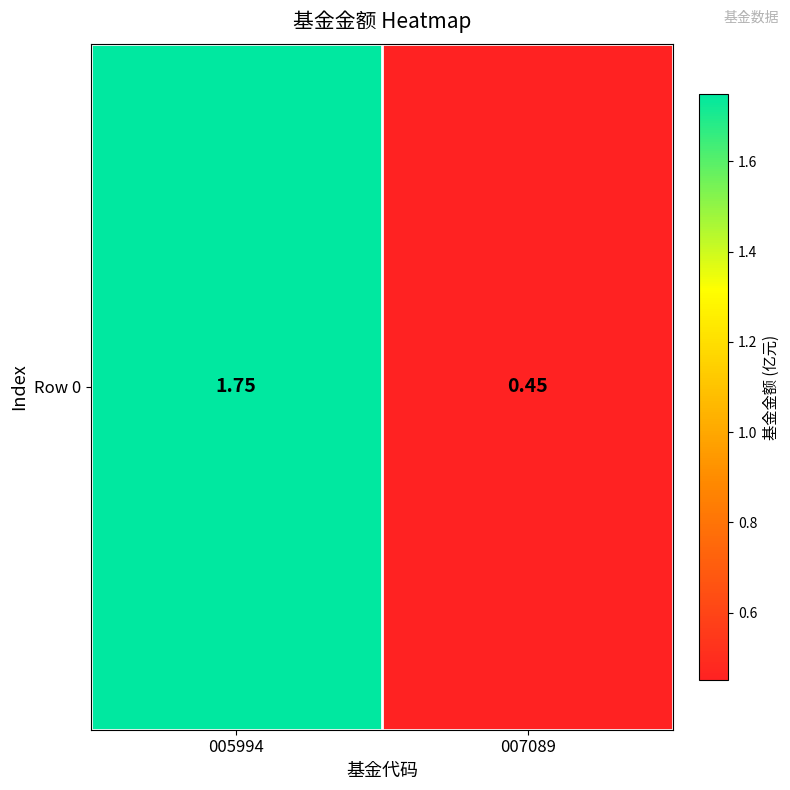

At which category does the chart reach its peak across all series?

005994